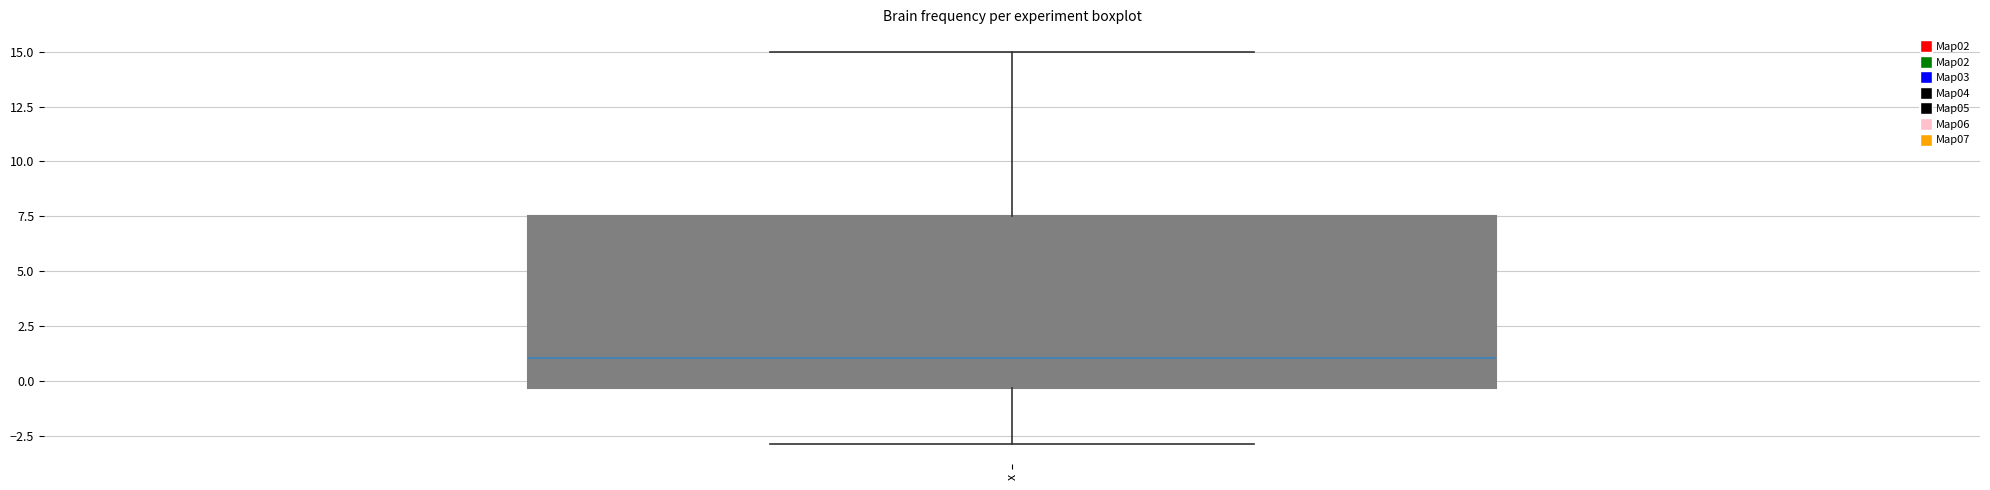

Where does the median line of the box for x sit on the y-axis? The values are not printed on the chart, so give them approximately, as read against the axis.

1.0